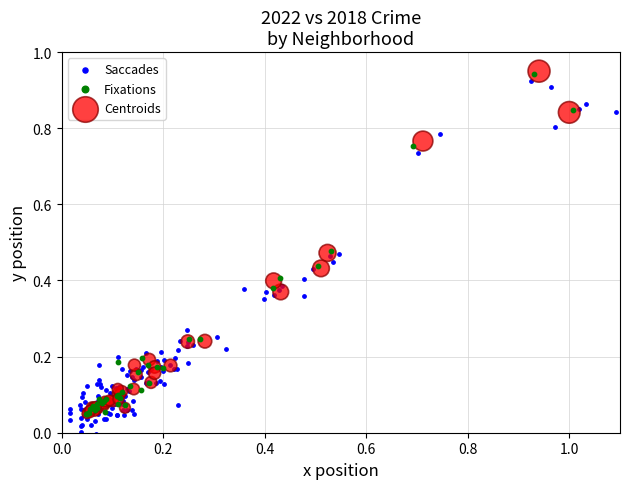

Which series reaches the minimum Y coordinate?

Saccades